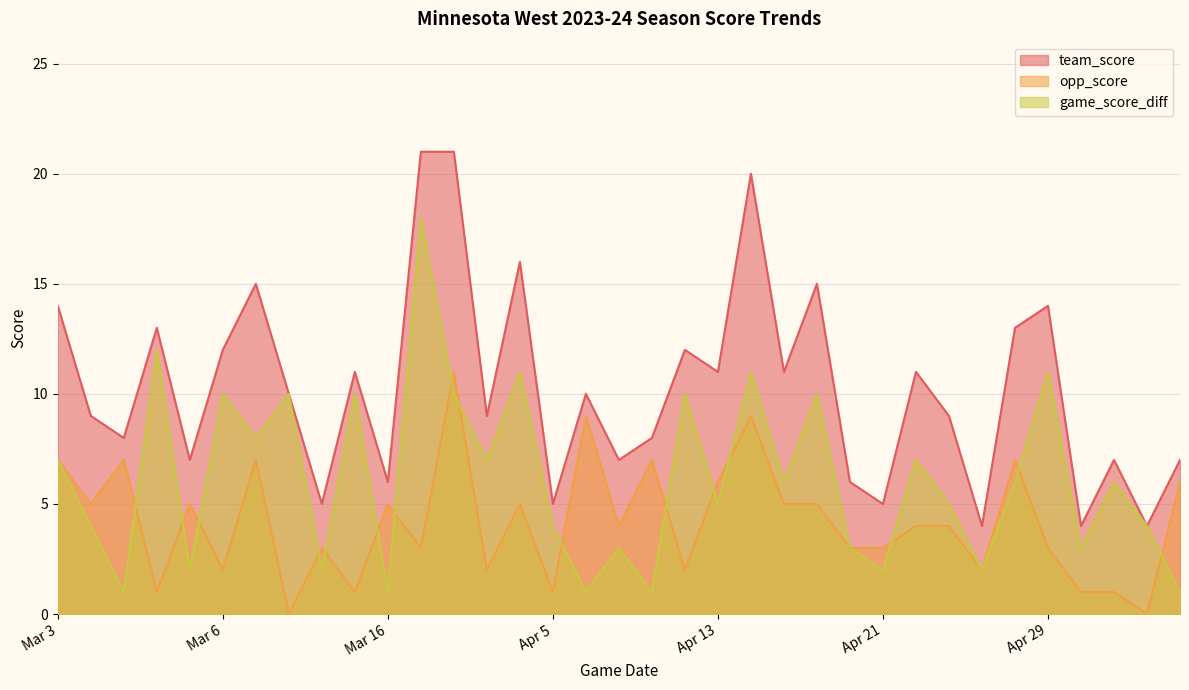

The value of opp_score at Apr 6 is 1. True or false?

False